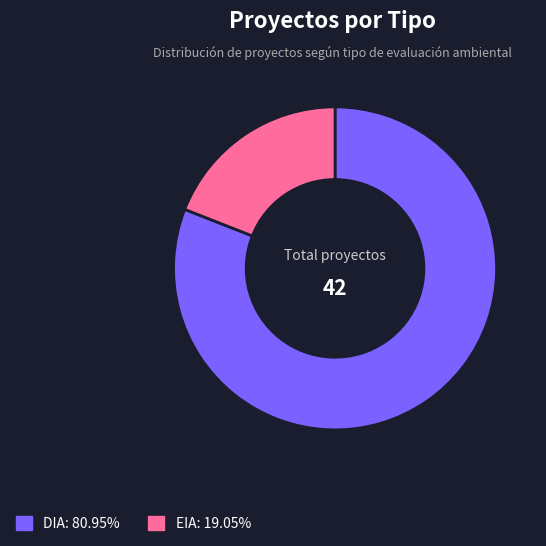

Does any single category account for the majority?

Yes